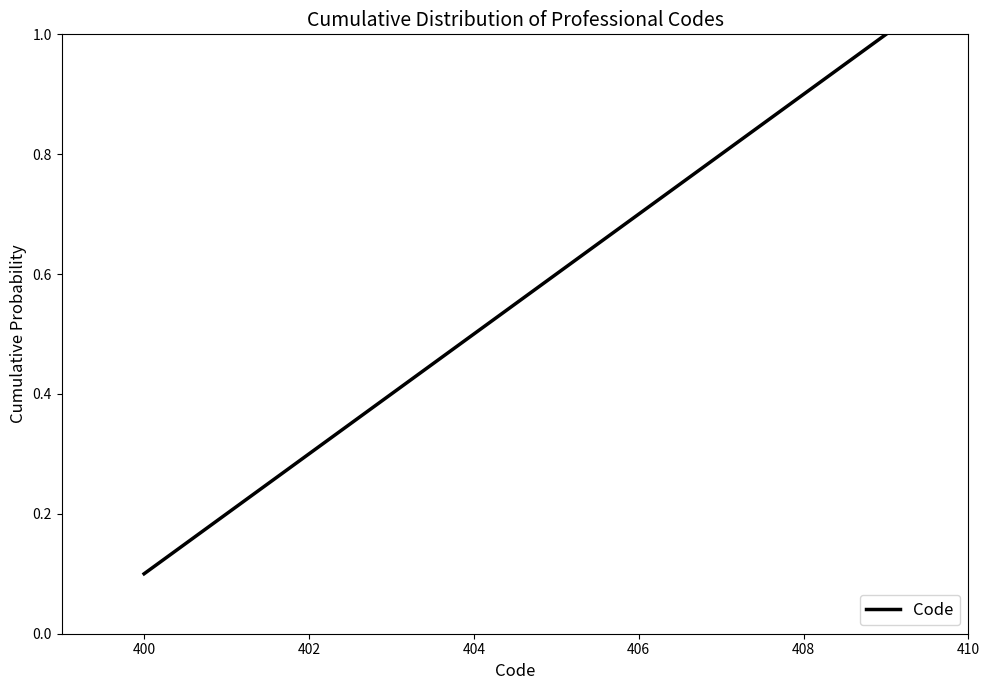

What is the difference between the maximum and minimum values?

0.9